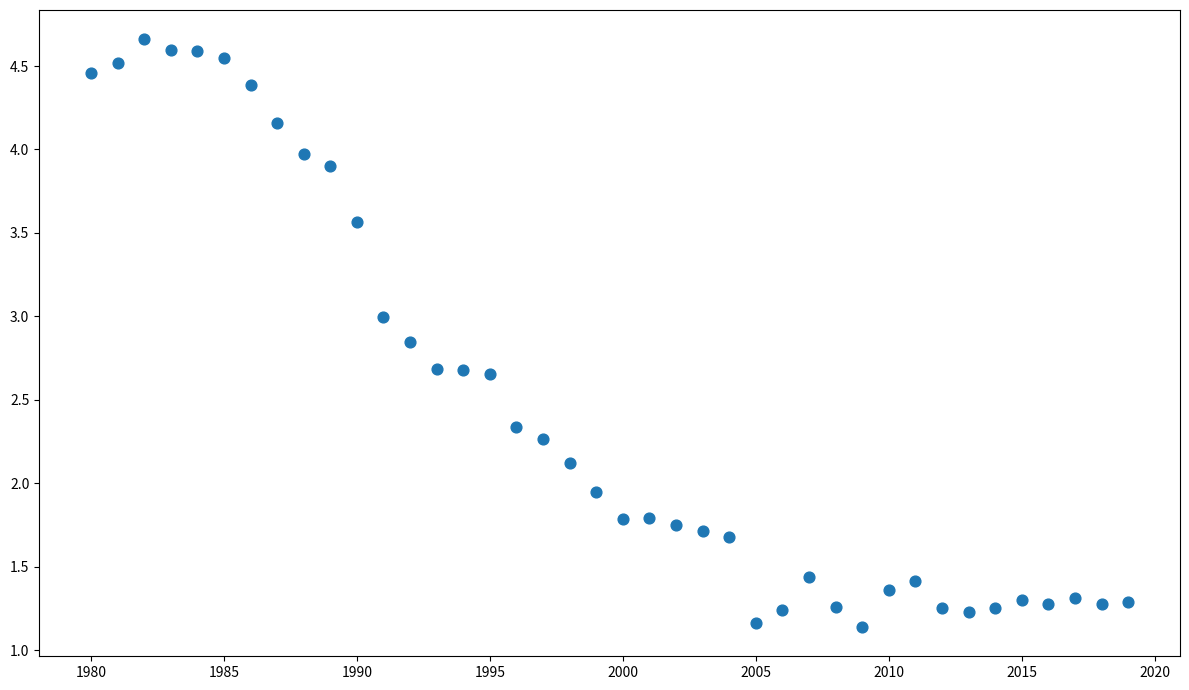

What is the range of X values (max minus min)?

39.0